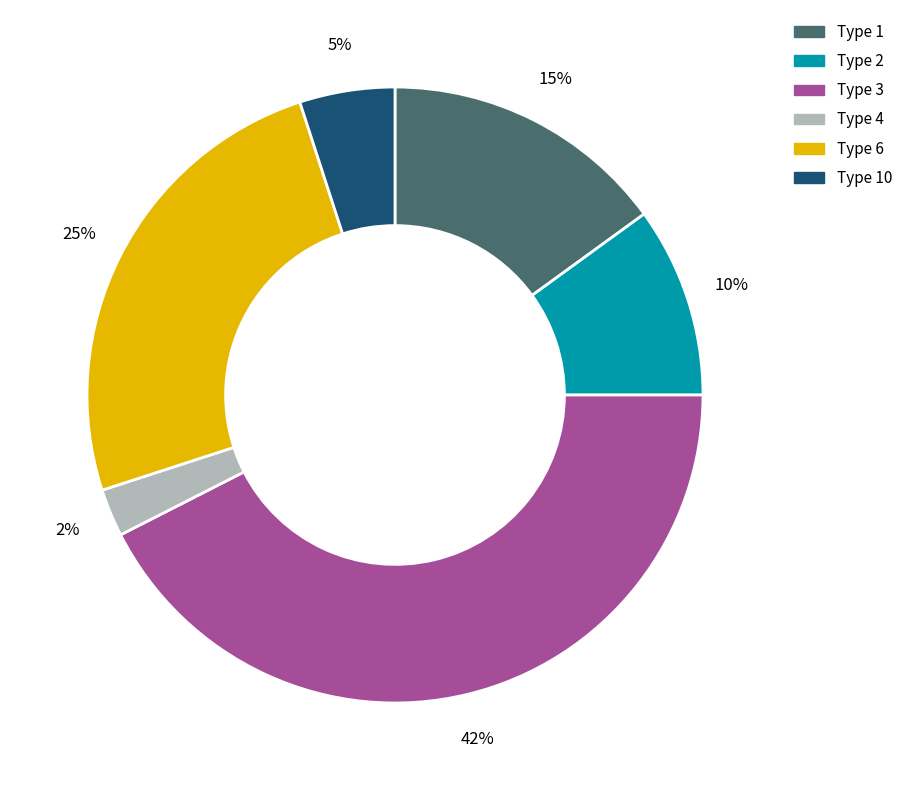

Is there any slice that represents more than half of the pie?

No